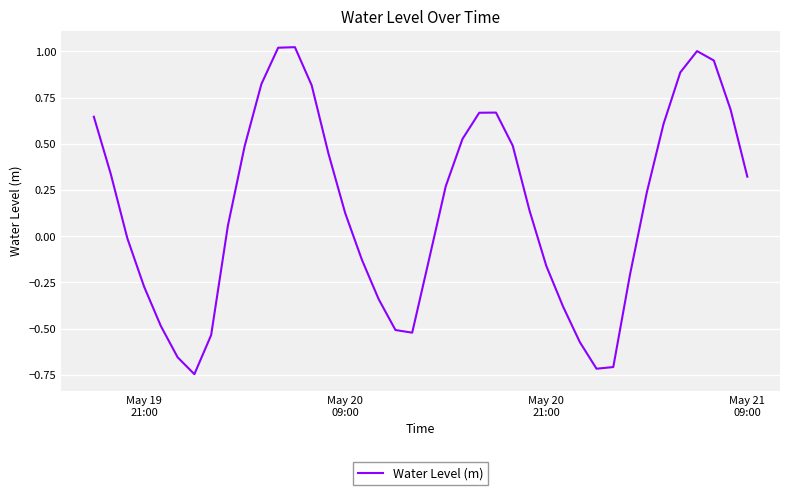

Is this an area chart (filled region under the line)?

No